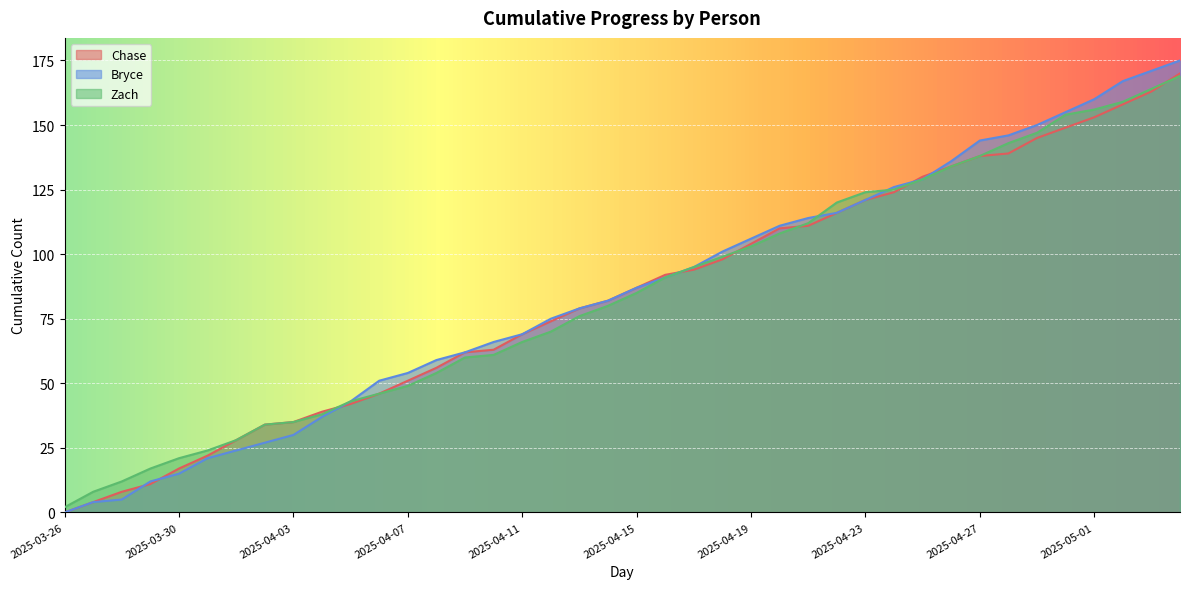

Between which two adjacent categories do Zach and Bryce first intersect?

2025-04-21 and 2025-04-22